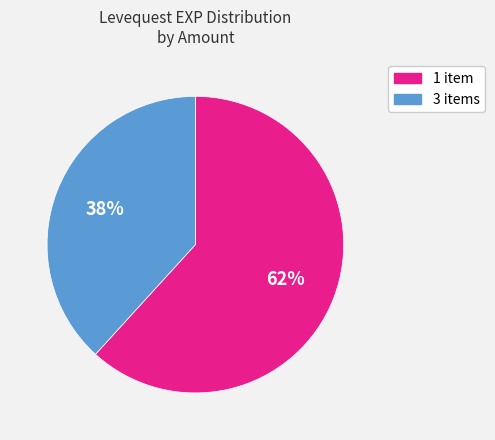

To the nearest percent, what is the average slice percentage?

50%